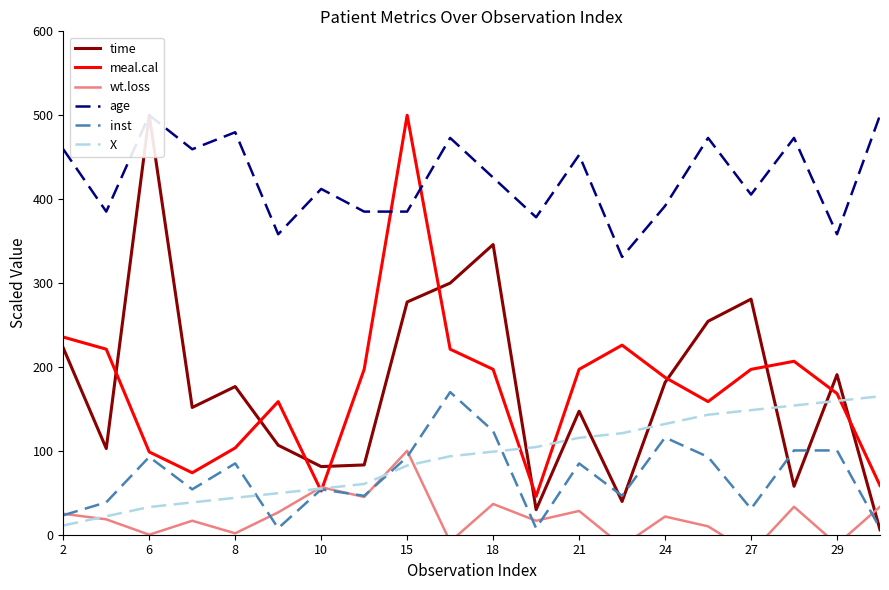

How many interior local peaks does the wt.loss series have?

7